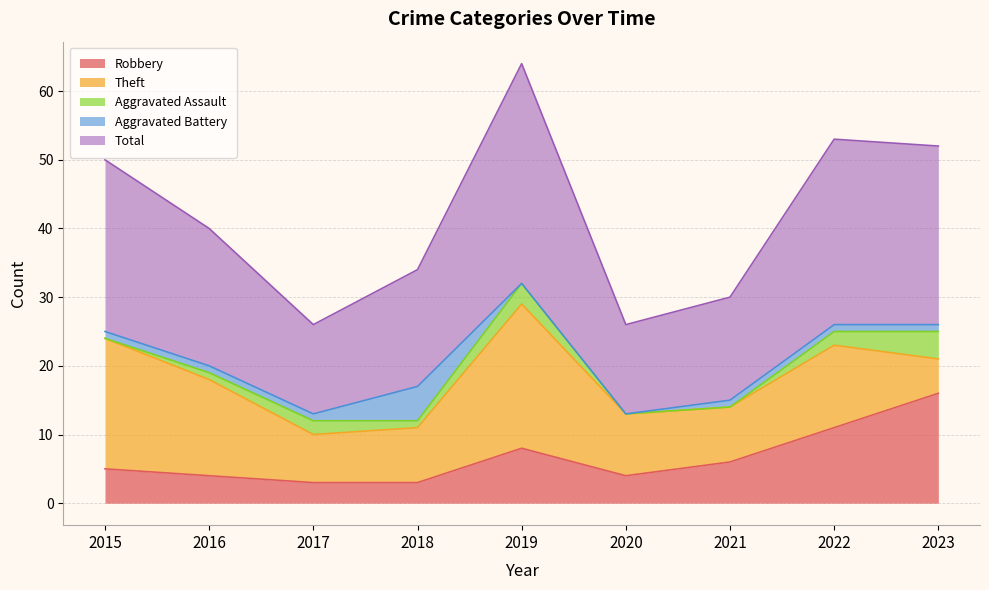

Where is the first local minimum for Robbery?

2020